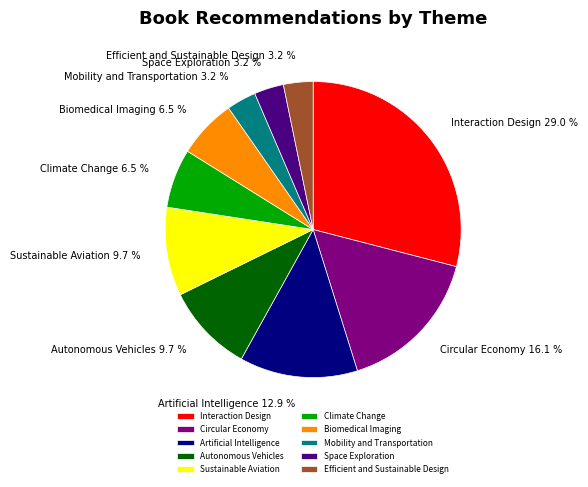

Between Biomedical Imaging 6.5 % and Interaction Design 29.0 %, which is larger?

Interaction Design 29.0 %